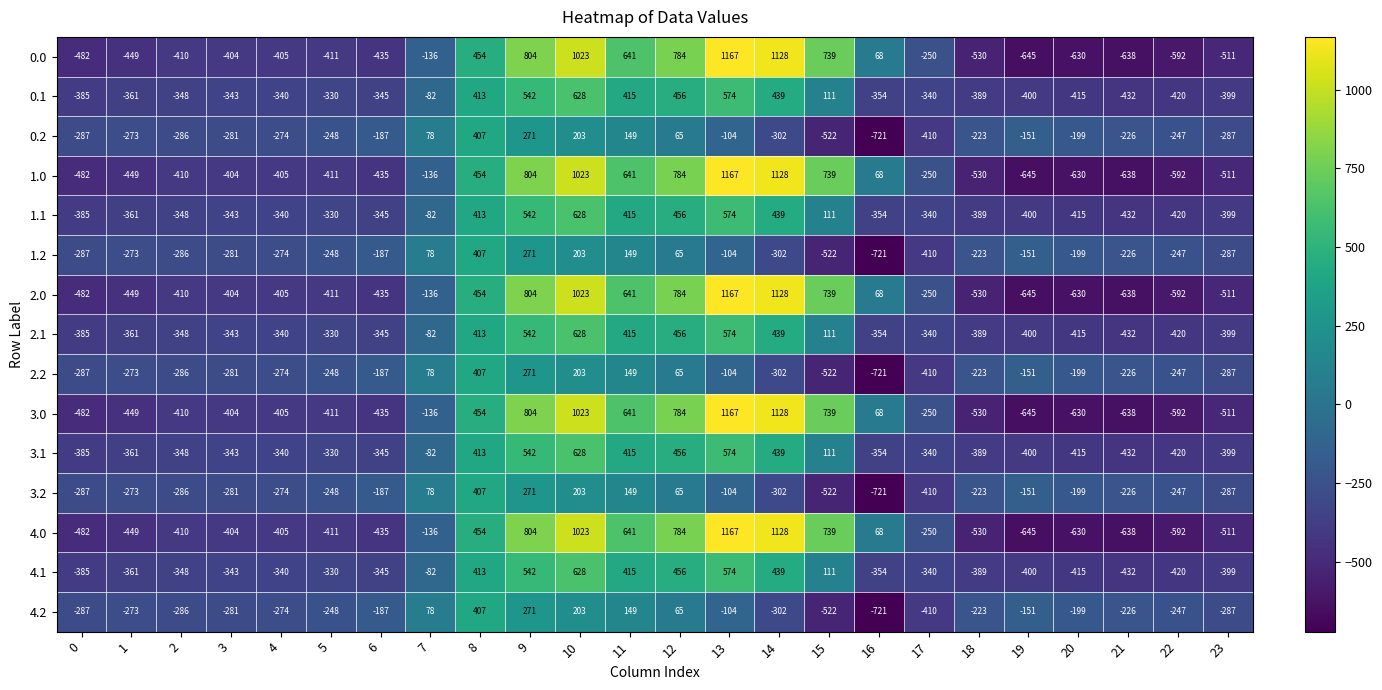

The value of 0.0 at 16 is 68. True or false?

True